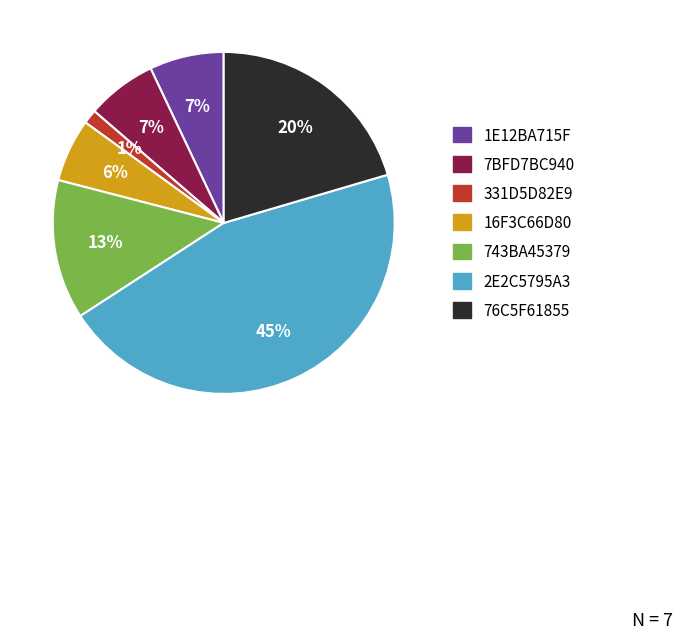

Is 76C5F61855 the majority of the pie?

No